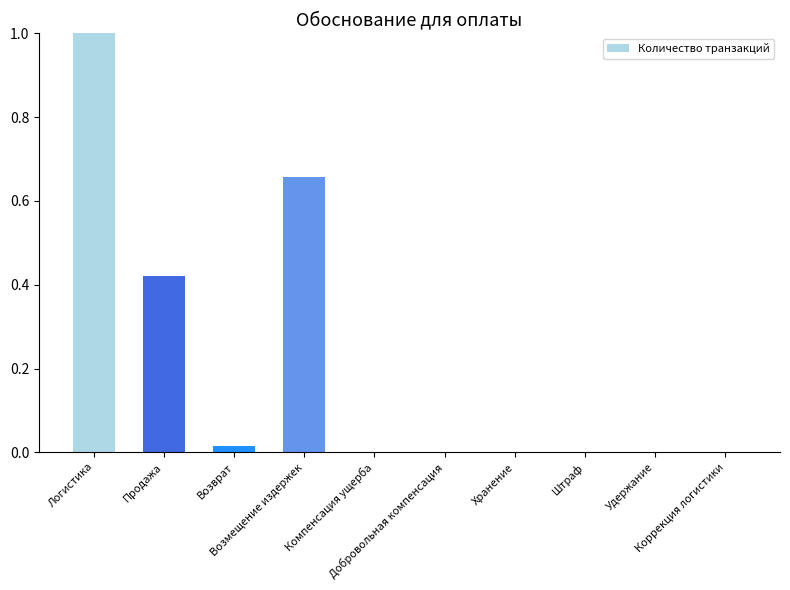

At which category does the chart reach its peak across all series?

Логистика